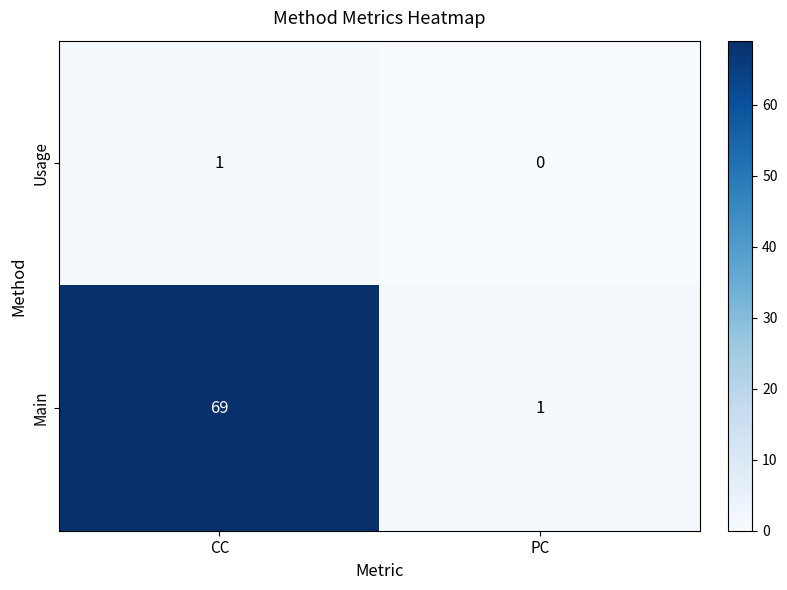

Which category has the lowest value in the Main series?

PC